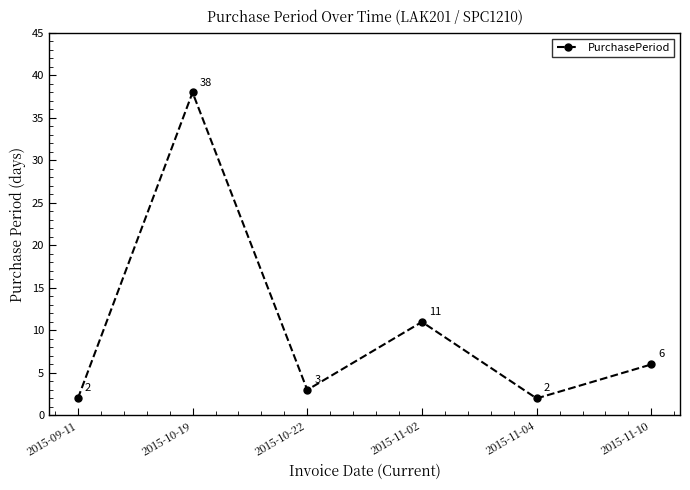

What is the greatest value displayed?

38